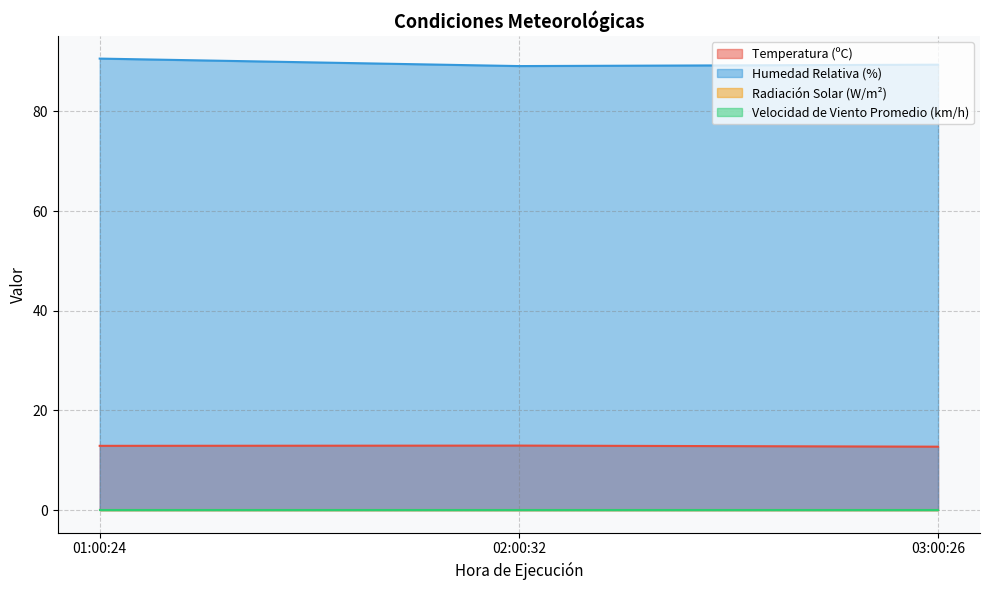

What is the label of the 3rd point from the right?

01:00:24